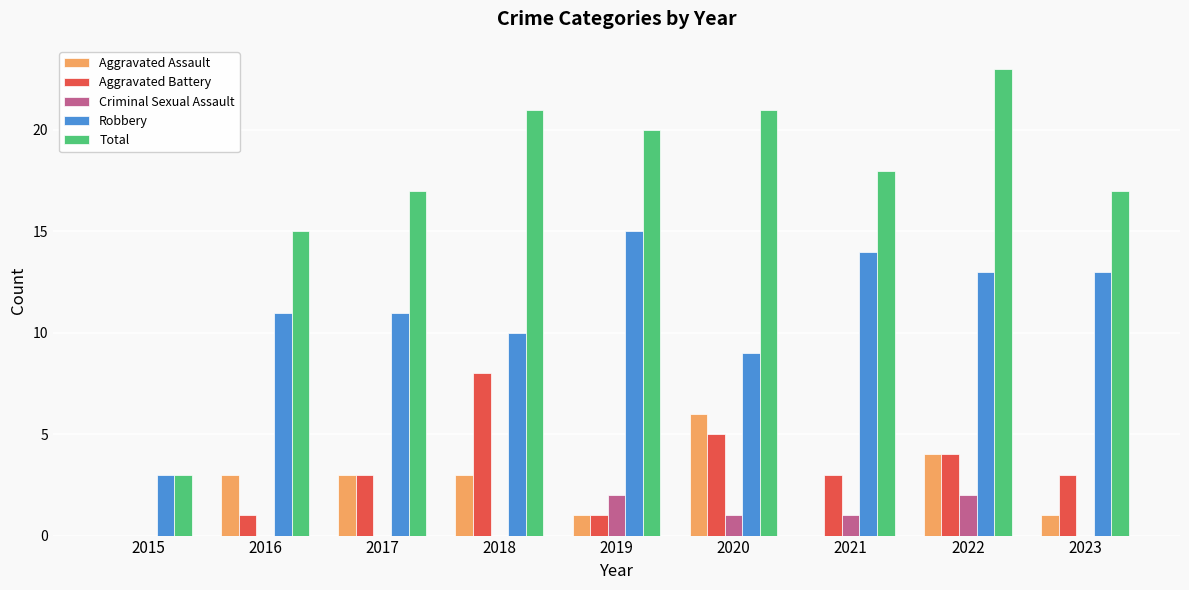

At which category does the chart reach its peak across all series?

2022